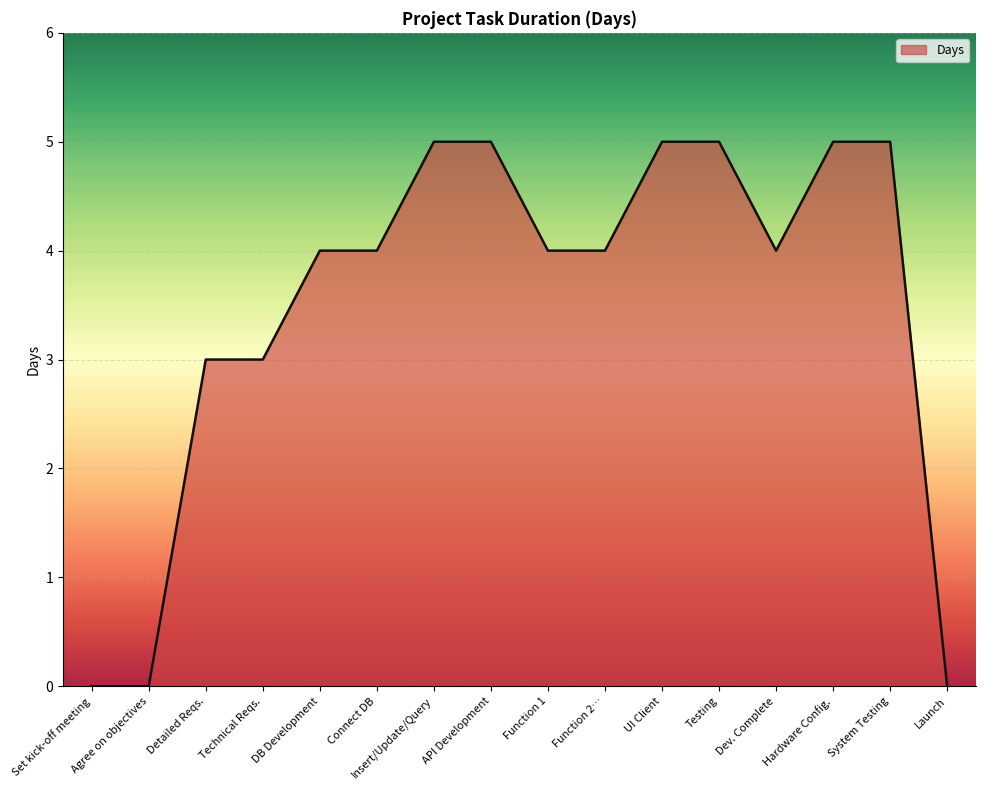

What is the average value?

4